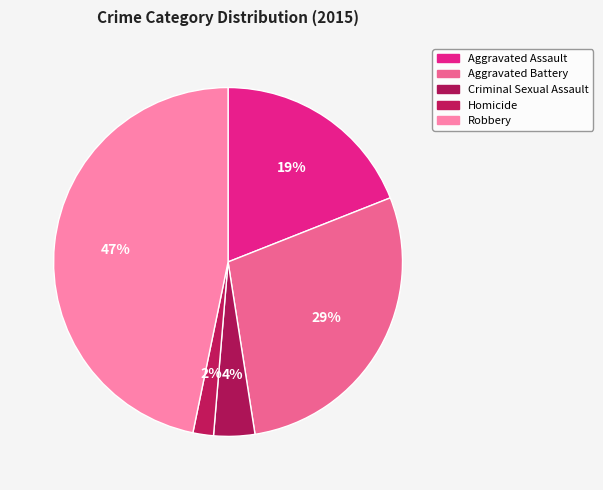

To the nearest percent, what percentage of the pie is Aggravated Assault?

19%